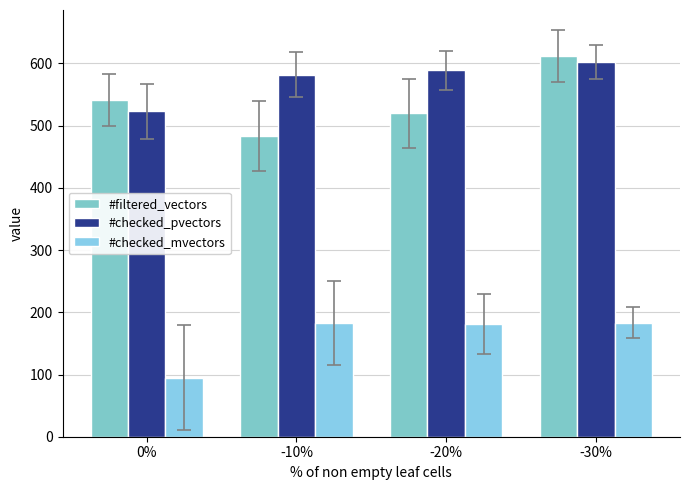

What is the lowest value of the #checked_pvectors series?

523.4